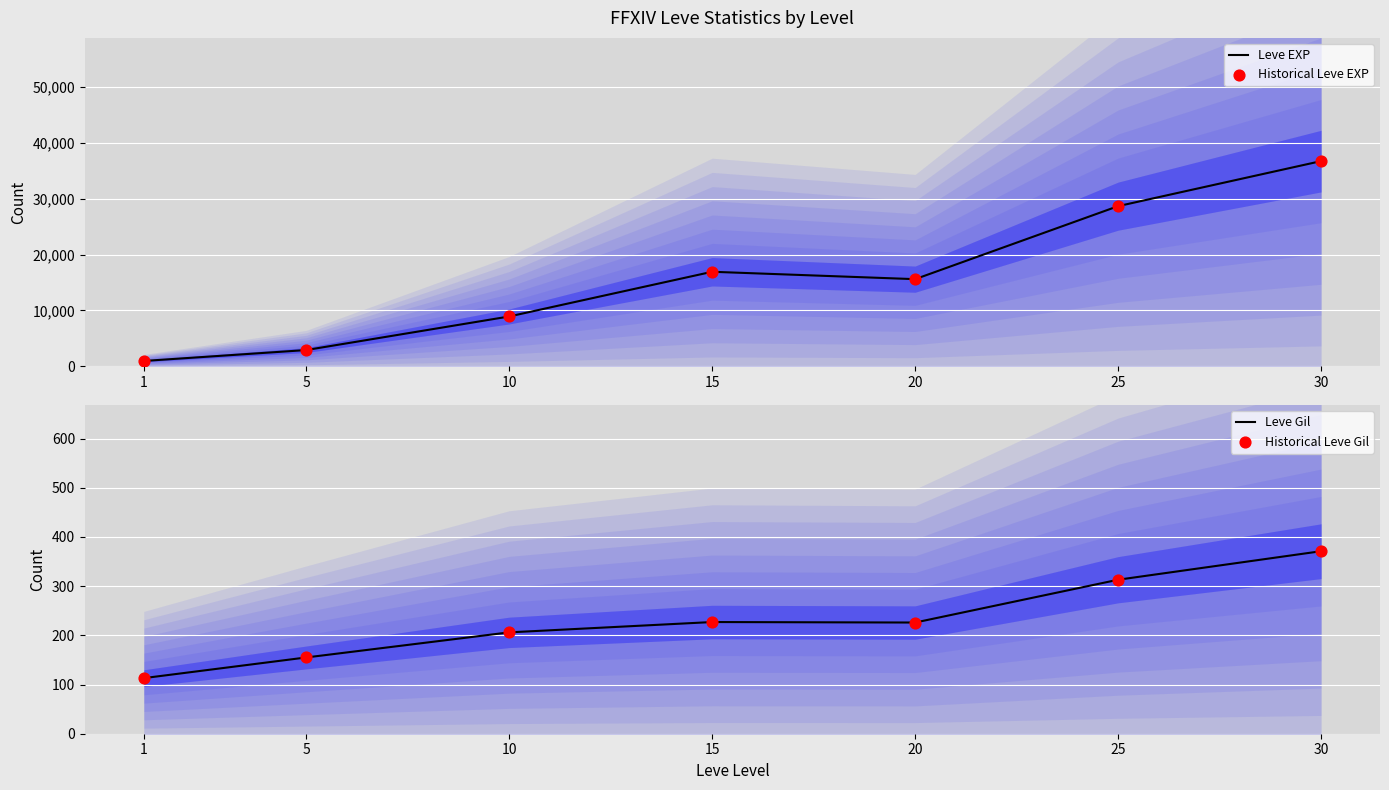

Which series has the largest total across all categories?

Leve EXP